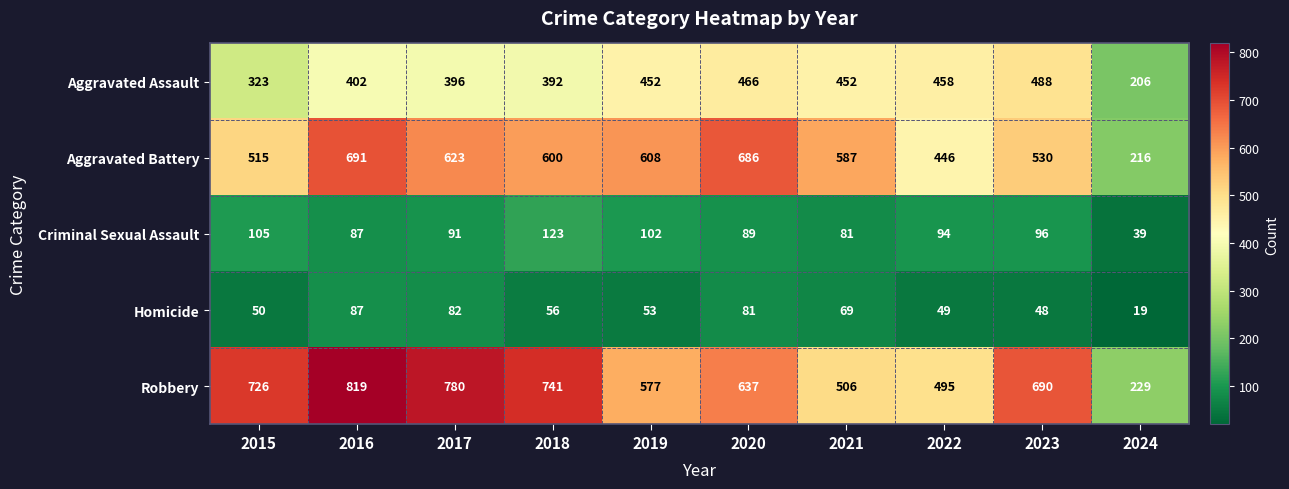

At how many categories does at least one series exceed 81?

10